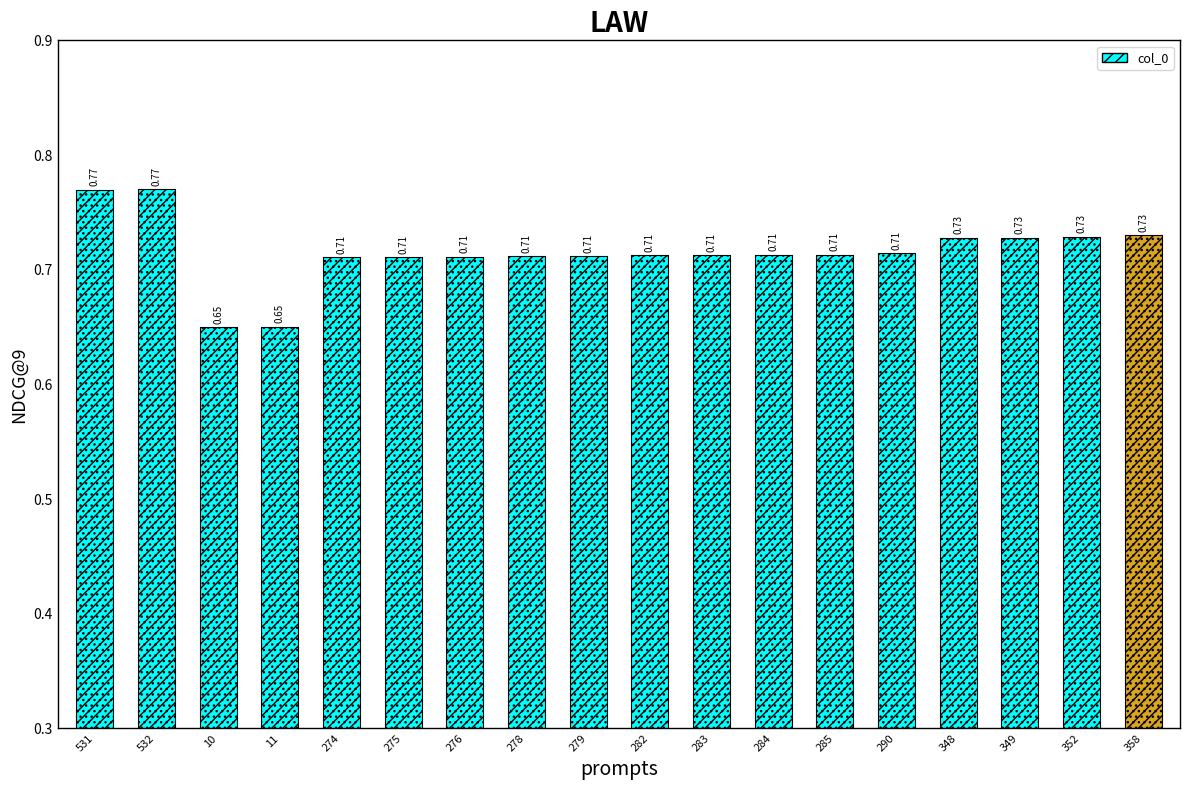

List the labels in order of value, largest first.

532, 531, 358, 352, 349, 348, 290, 285, 284, 283, 282, 279, 278, 276, 275, 274, 11, 10